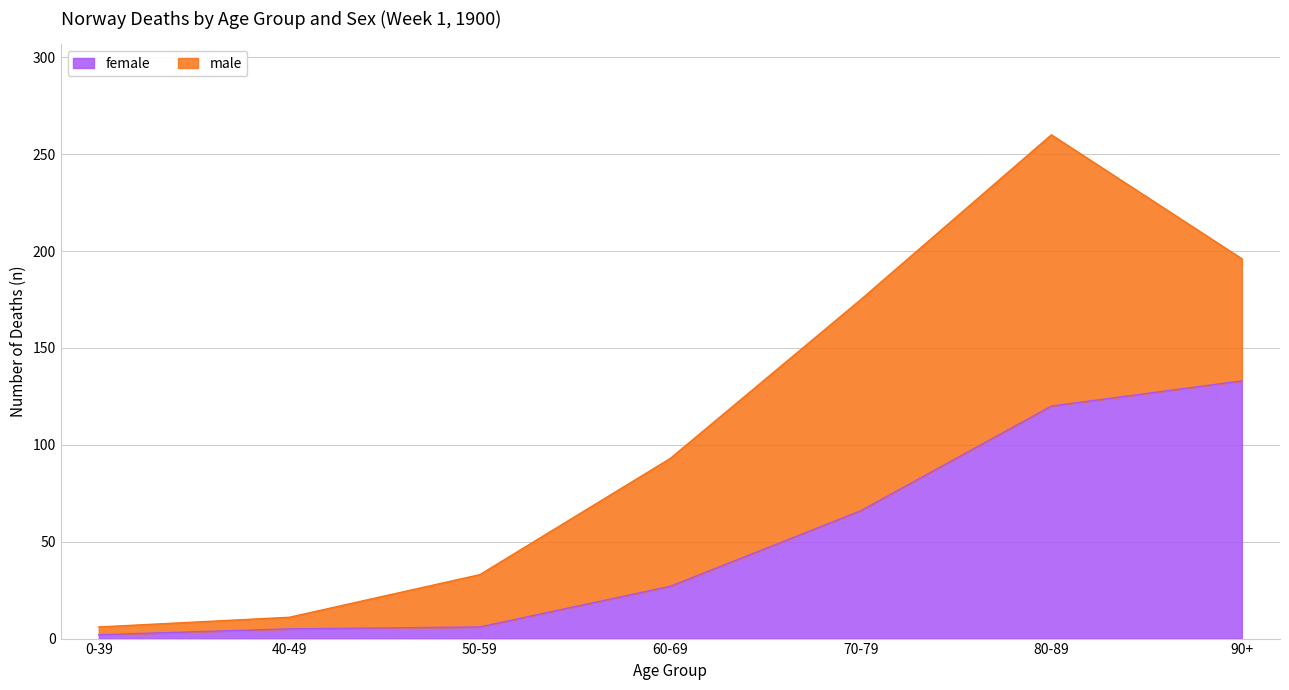

How many lines are shown in the chart?

2